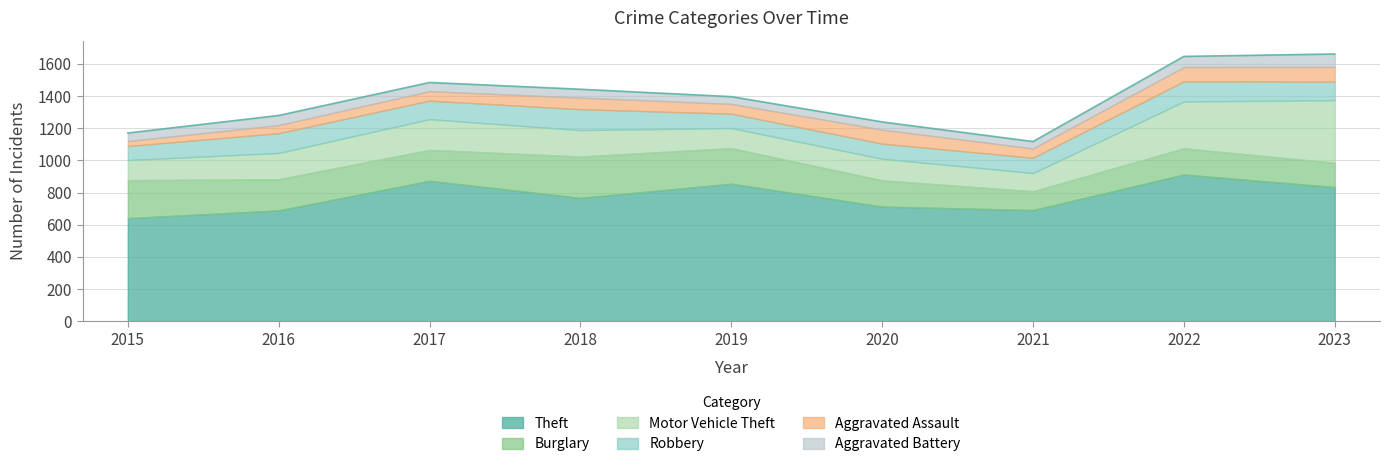

Rank the categories by Robbery value from lowest to highest.

2015, 2019, 2020, 2021, 2017, 2023, 2016, 2022, 2018